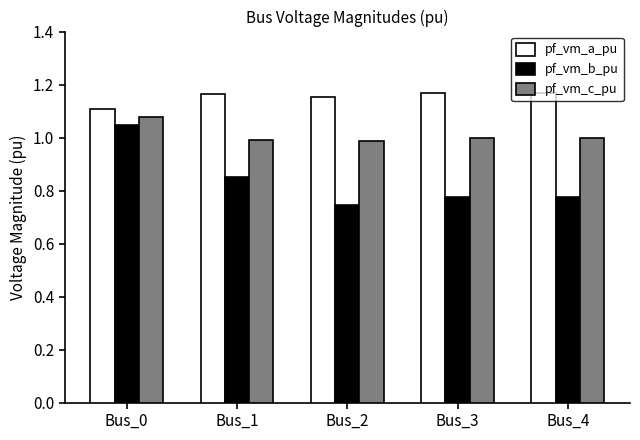

True or false: pf_vm_c_pu has a value of 1.4 at Bus_4.

False